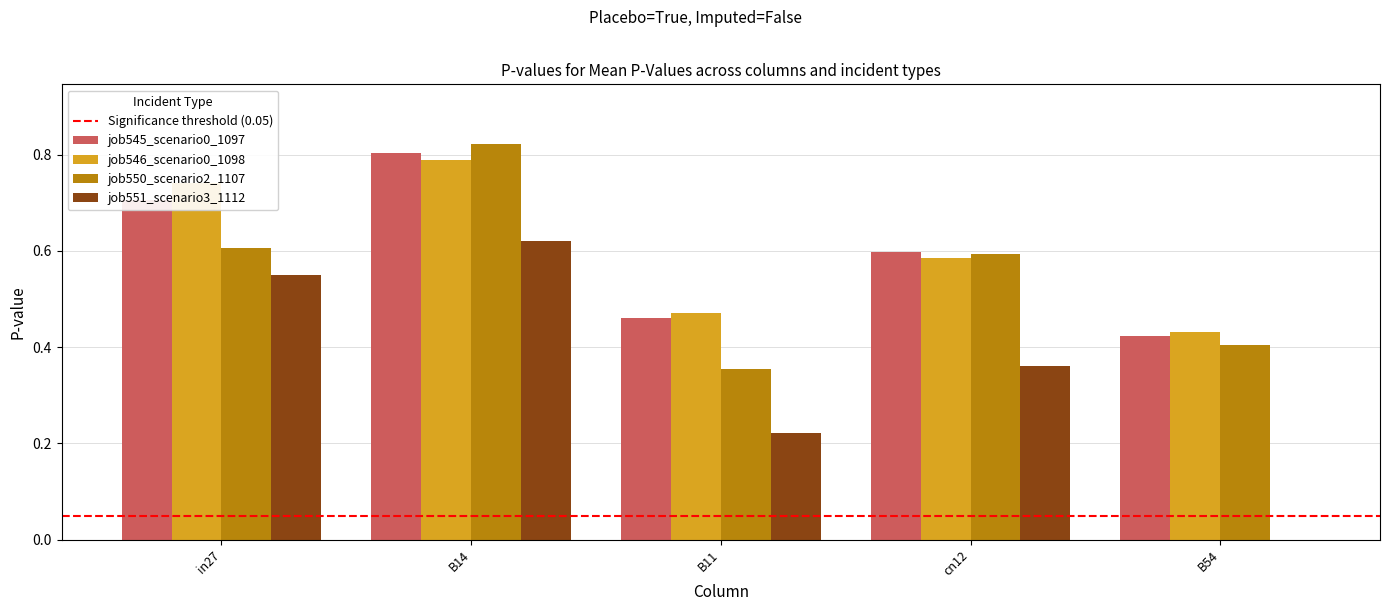

The value of job550_scenario2_1107 at B14 is 1.4. True or false?

False